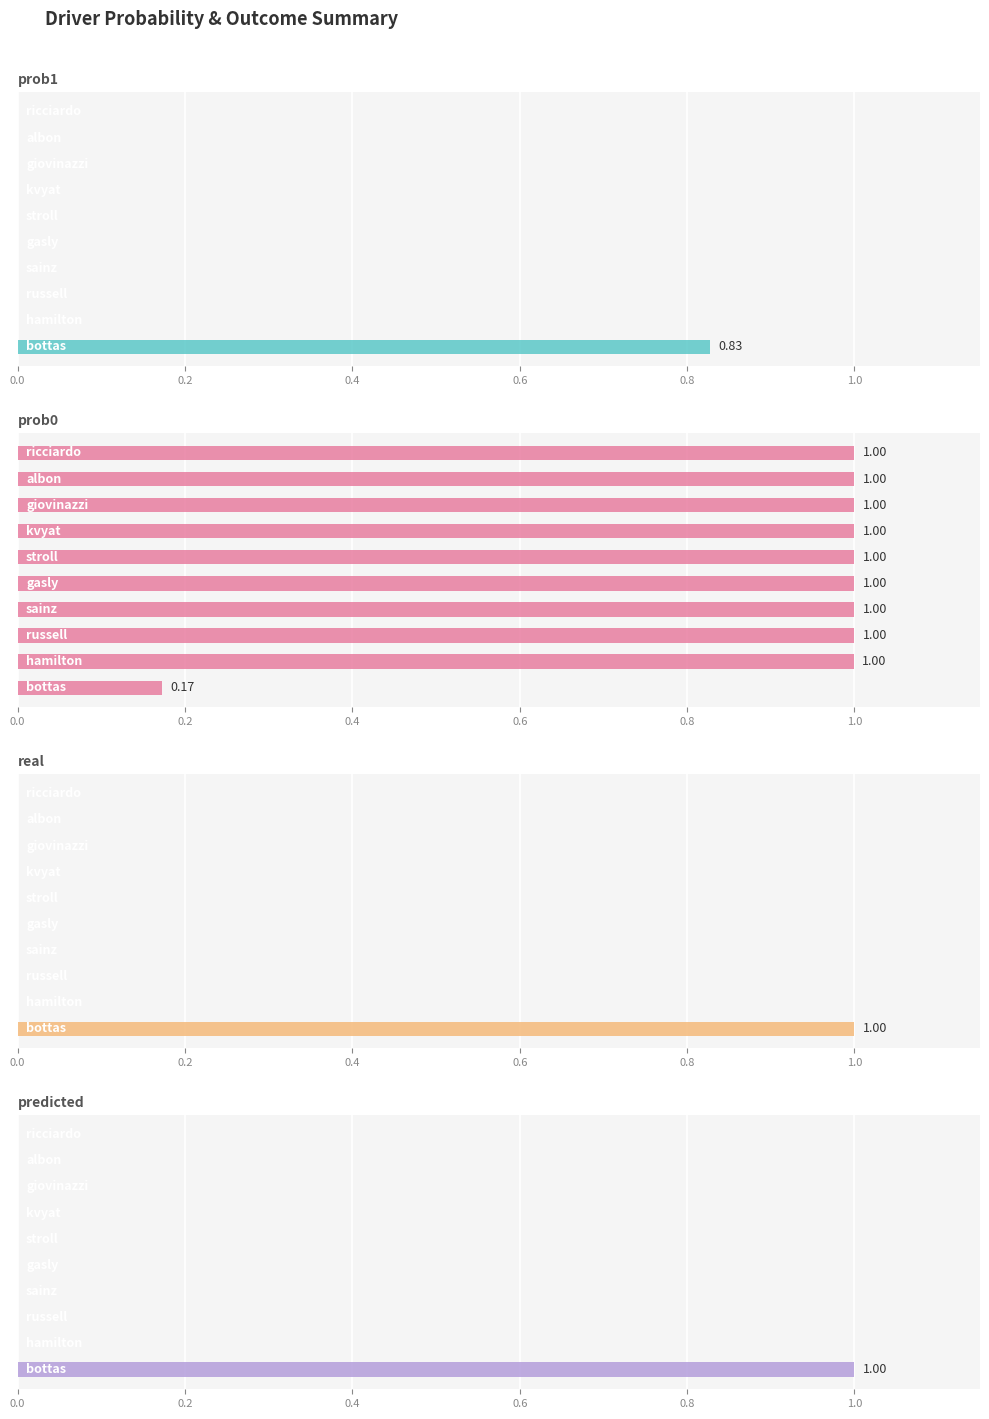

True or false: real has a value of 0.0 at 0.2.

True